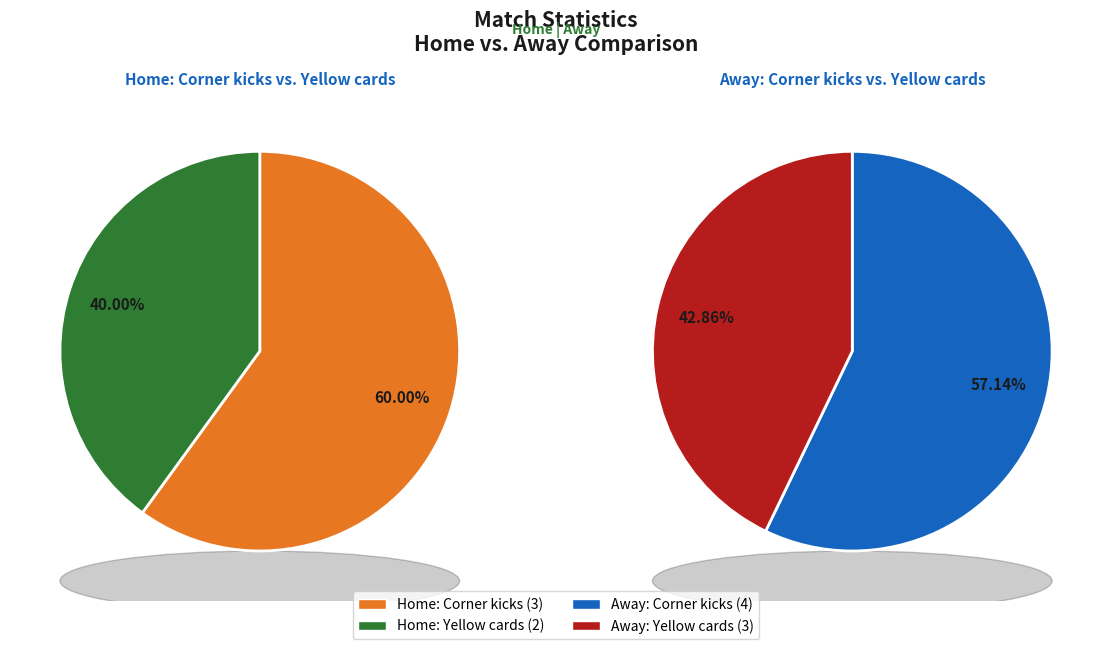

To the nearest percent, what is the combined percentage of Yellow cards and Corner kicks?

100%